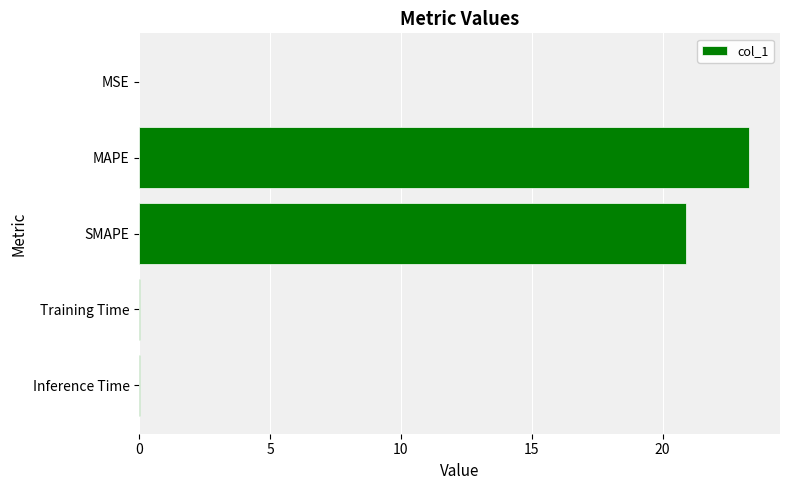

The value at MAPE is 36.4. True or false?

False